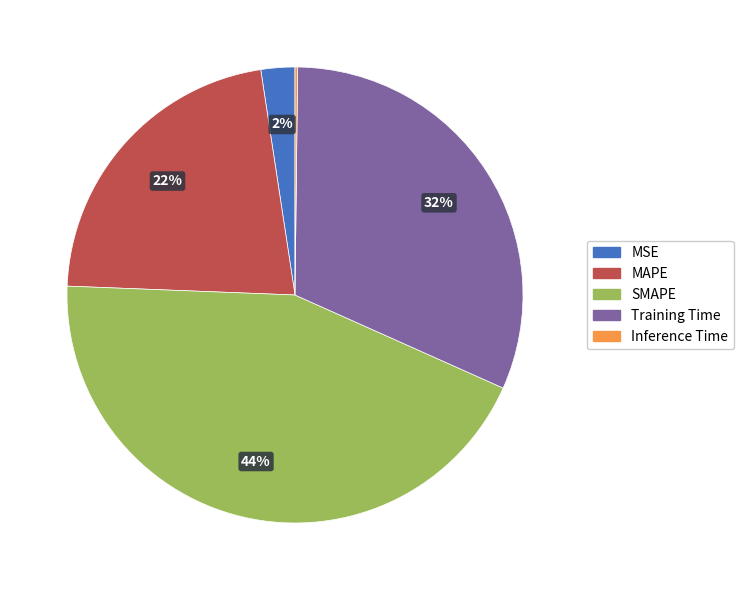

Which category has the biggest portion of the pie?

SMAPE